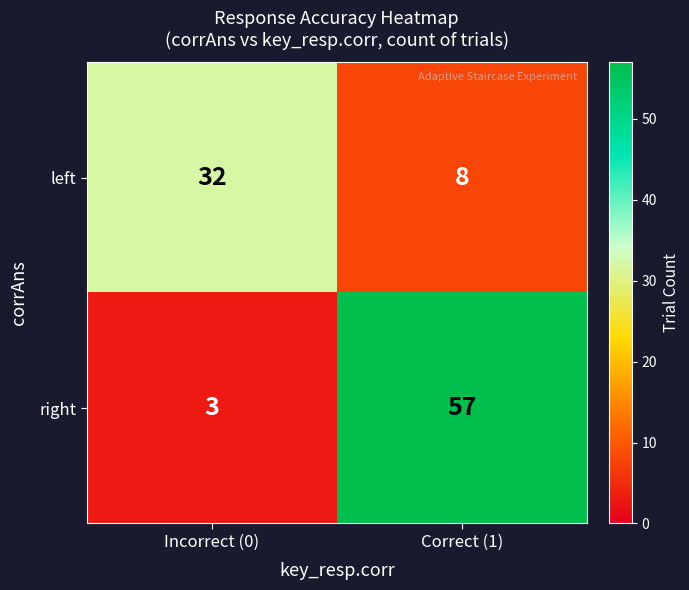

Reading right to left, extract all data points from this chart.

left: 8	32
right: 57	3